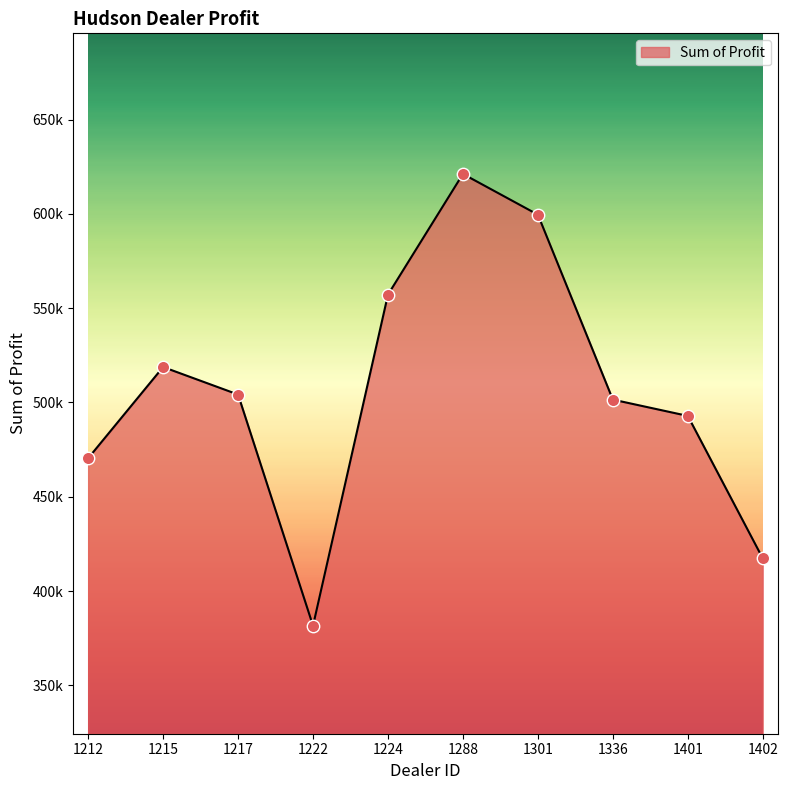

Does the chart have visible grid lines?

No